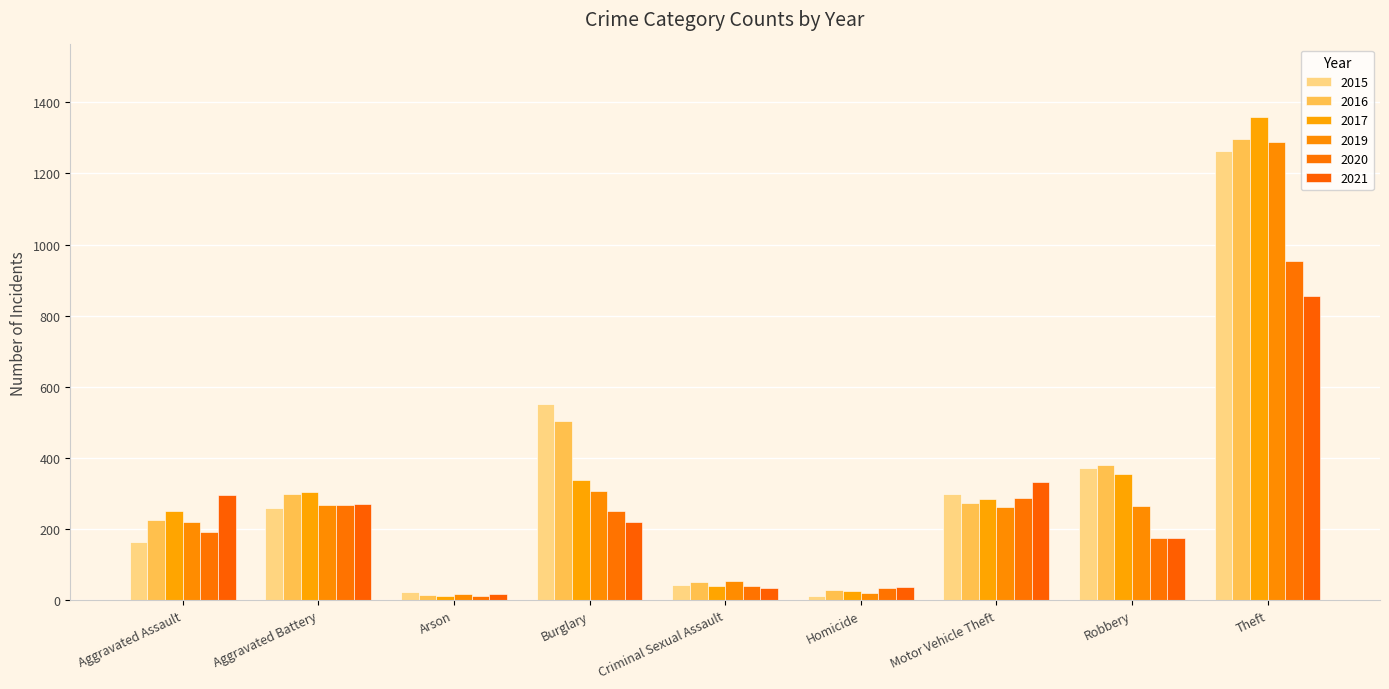

Reading left to right, transcribe all the data shown in this chart.

2015: 164	260	22	552	43	13	299	372	1263
2016: 225	298	14	505	51	28	272	381	1297
2017: 251	303	12	339	41	27	285	356	1359
2019: 220	267	16	308	54	21	262	264	1288
2020: 192	269	12	252	39	34	287	174	954
2021: 295	270	18	220	33	38	332	175	856